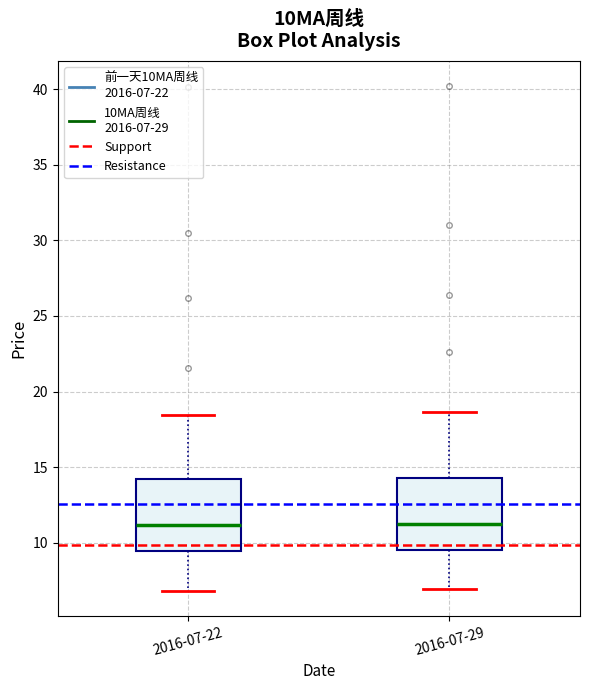

Reading left to right, read every box against the y-axis: the position of its median line, the range the box covers, and the ends of its whiskers. The values are not printed on the chart, so give them approximately, as read against the axis.

2016-07-22: median 11.0, box 9.5 to 14.0, whiskers 7.0 to 18.5
2016-07-29: median 11.5, box 9.5 to 14.5, whiskers 7.0 to 18.5